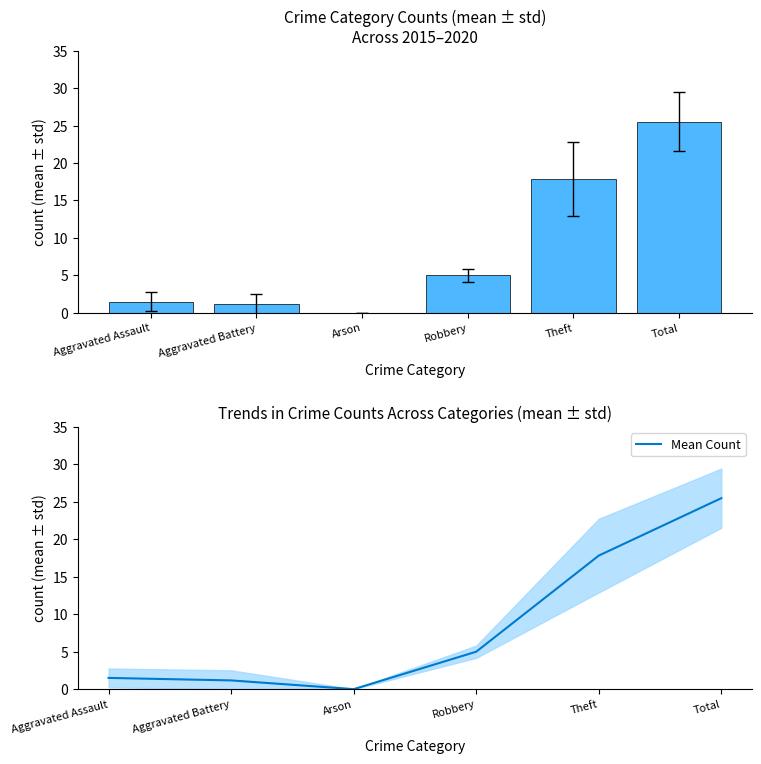

The chart shows a value of 5.0 at Robbery. True or false?

True